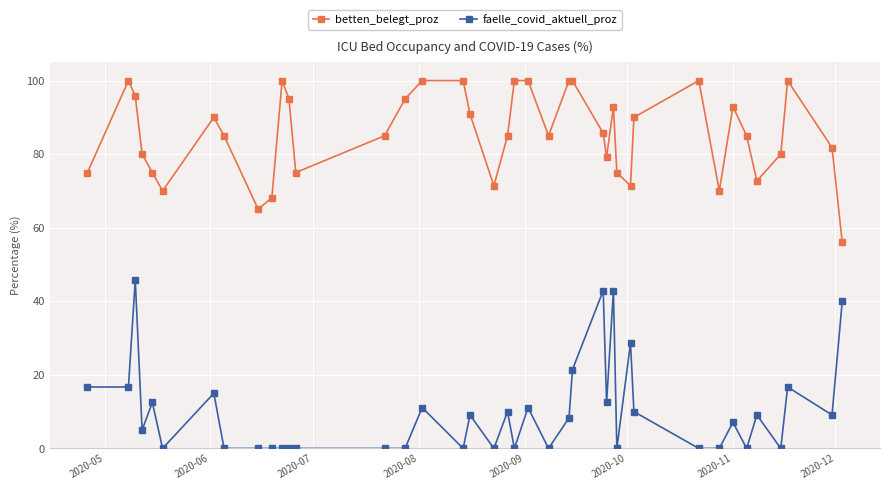

True or false: faelle_covid_aktuell_proz and betten_belegt_proz cross at least once.

False